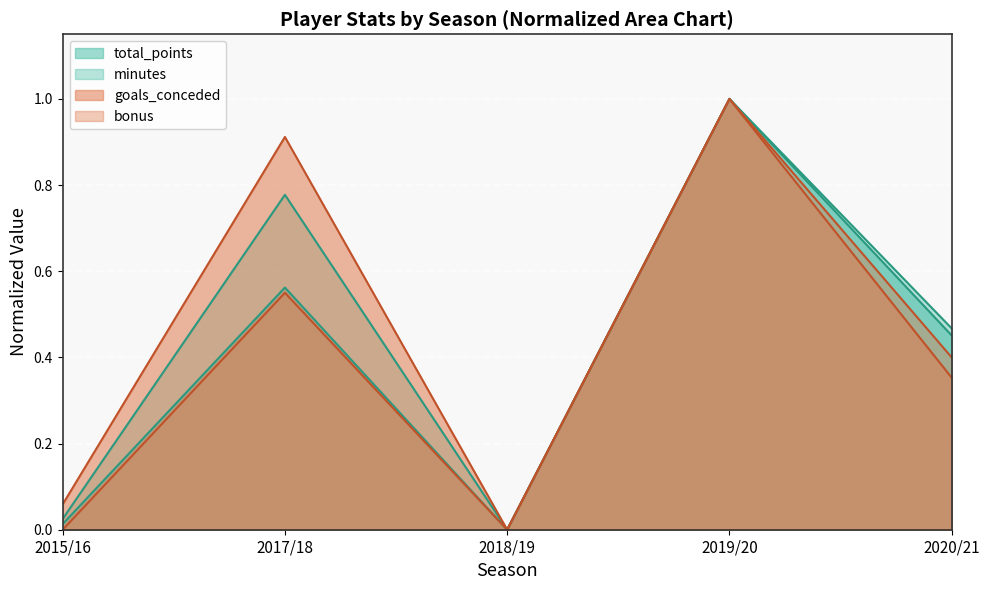

Does the chart display data point markers on the line(s)?

No